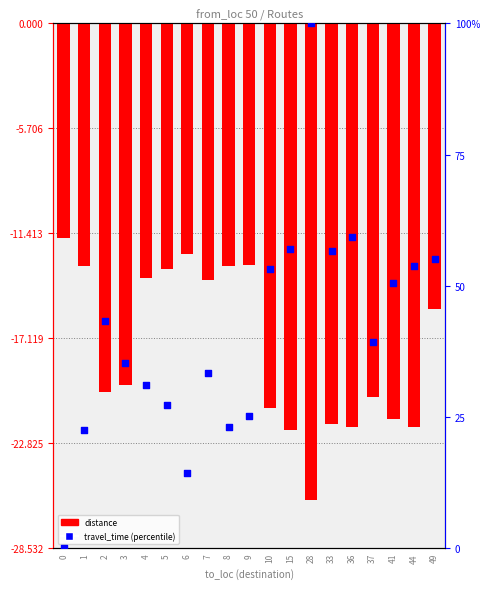

What is the total value across all series at 1?

9.4